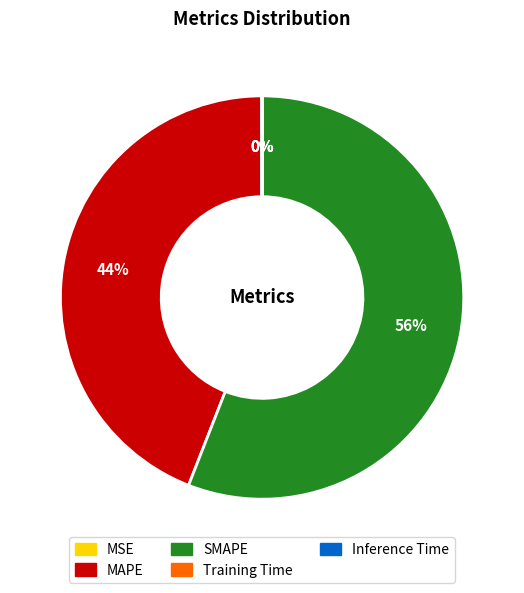

Which slice is the largest?

SMAPE